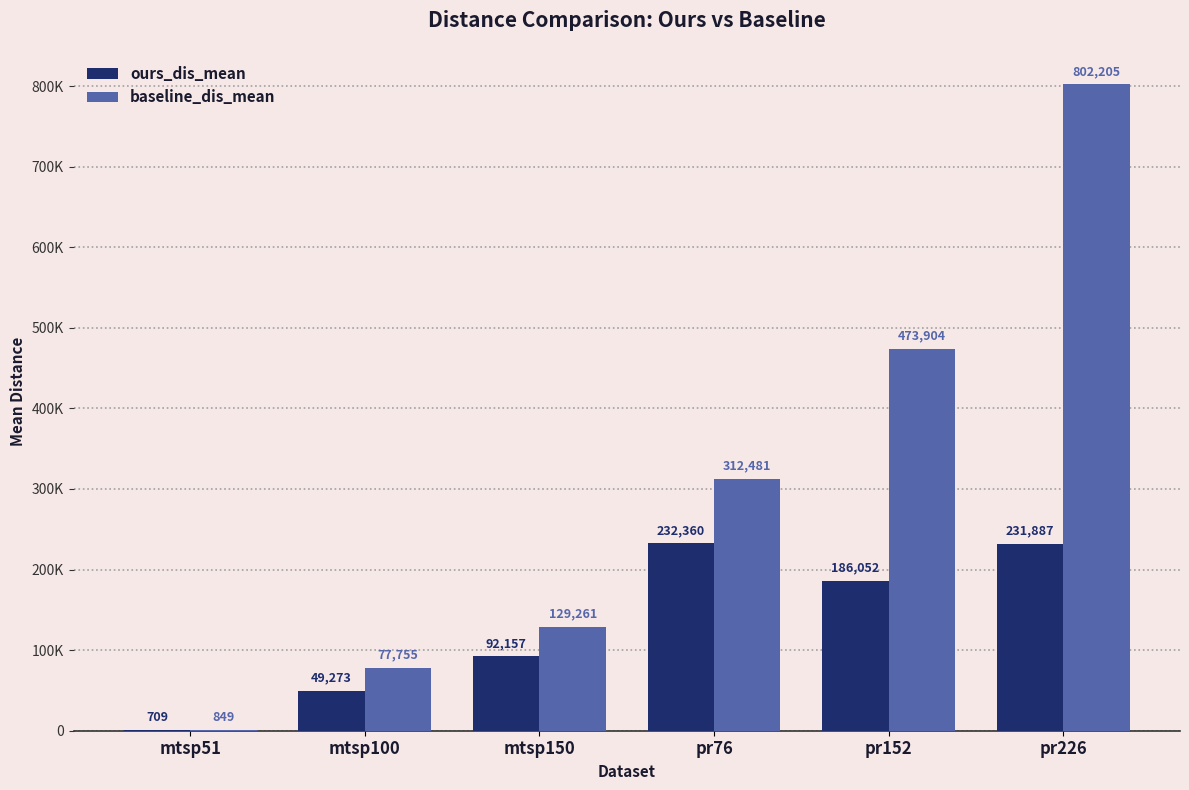

Reading right to left, transcribe all the data shown in this chart.

ours_dis_mean: pr226=231886.8	pr152=186051.6	pr76=232360.2	mtsp150=92157.0	mtsp100=49272.6	mtsp51=709.2
baseline_dis_mean: pr226=802205.3	pr152=473904.3	pr76=312480.6	mtsp150=129261.4	mtsp100=77755.4	mtsp51=848.9